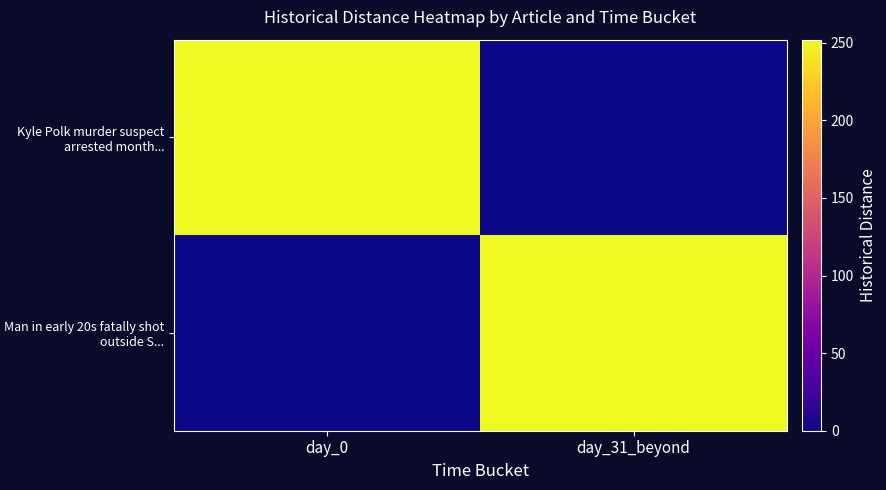

What is the spread (max minus min) of values at day_0?

252